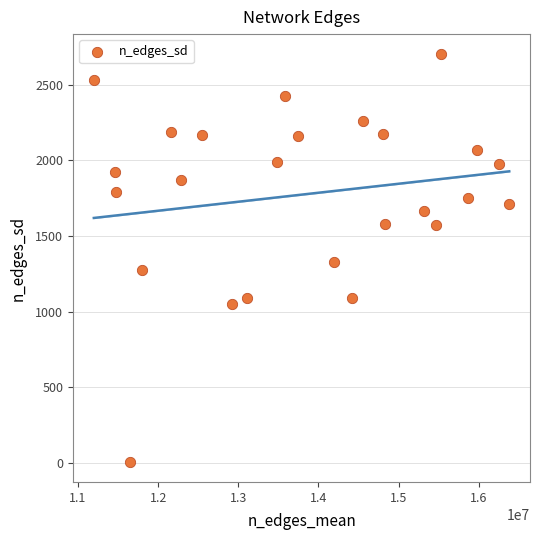

What is the range of Y values (max minus min)?

2691.7